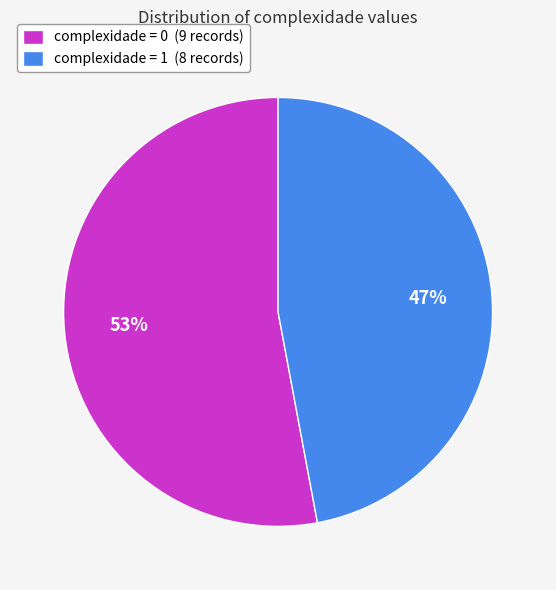

Rank the categories by value from lowest to highest.

complexidade = 1 (8 records), complexidade = 0 (9 records)